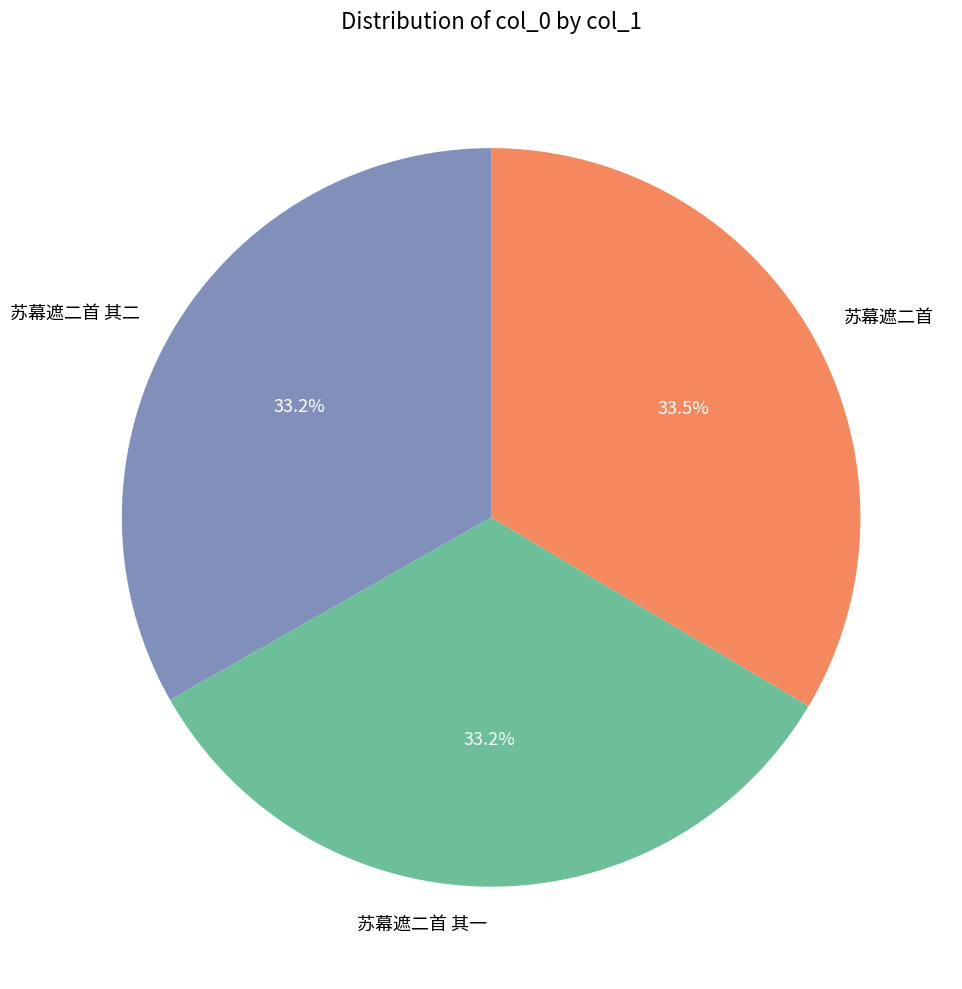

Does any single category account for the majority?

No